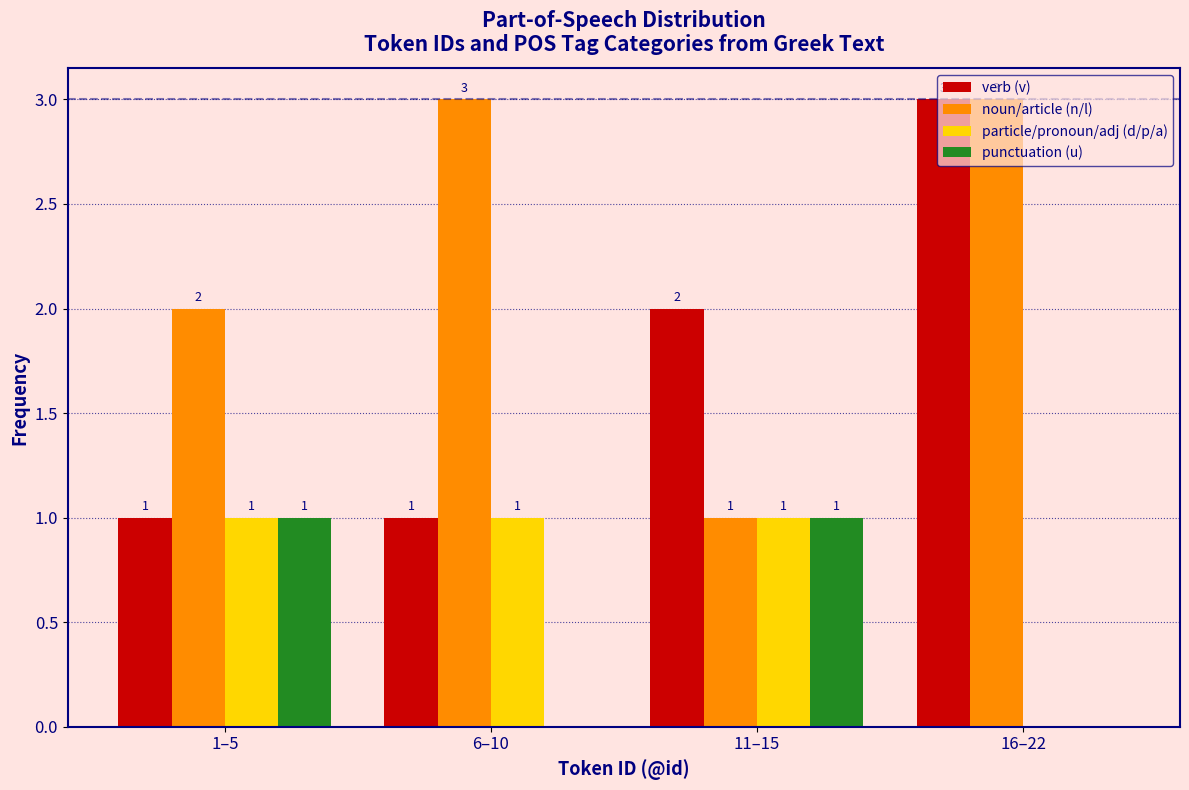

What is the total value across all series at 11–15?

5